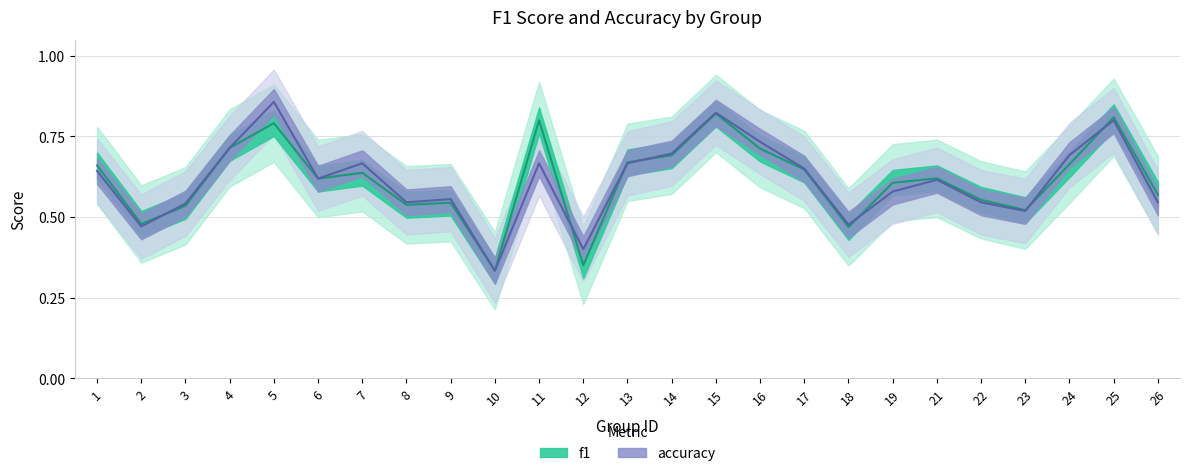

Between 14 and 23, which series saw the biggest shift?

accuracy